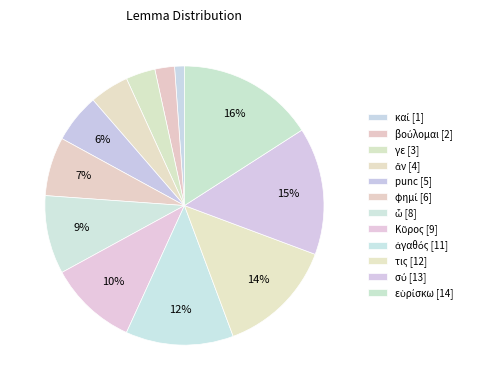

How many slices are in this pie chart?

12